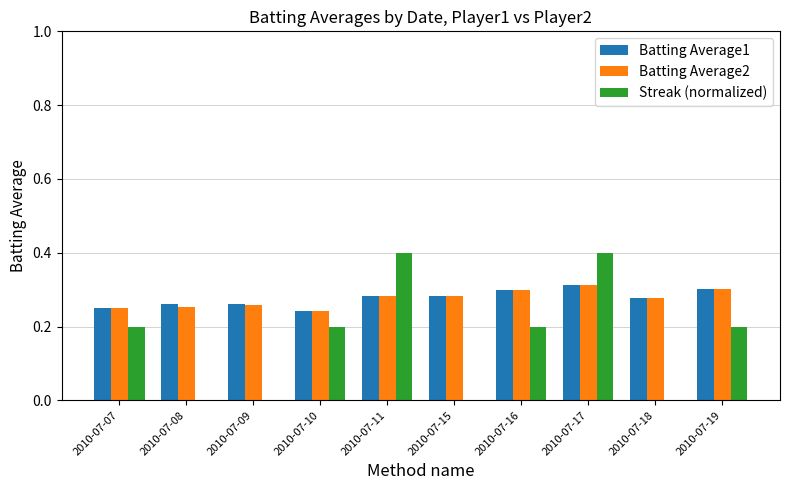

The Batting Average1 series shows 0.2 at 2010-07-10. True or false?

True